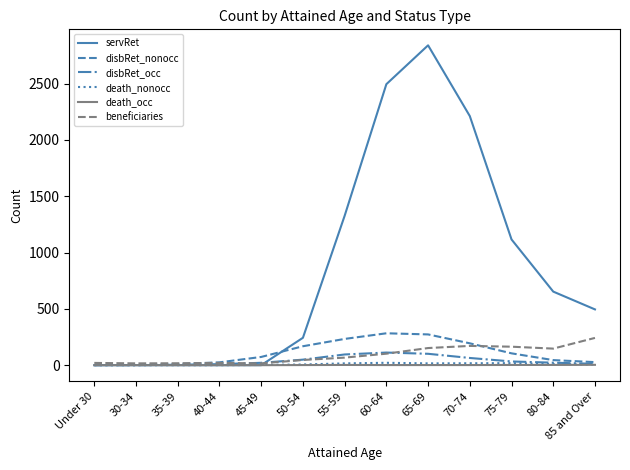

What is the sum of all disbRet_nonocc values?

1438